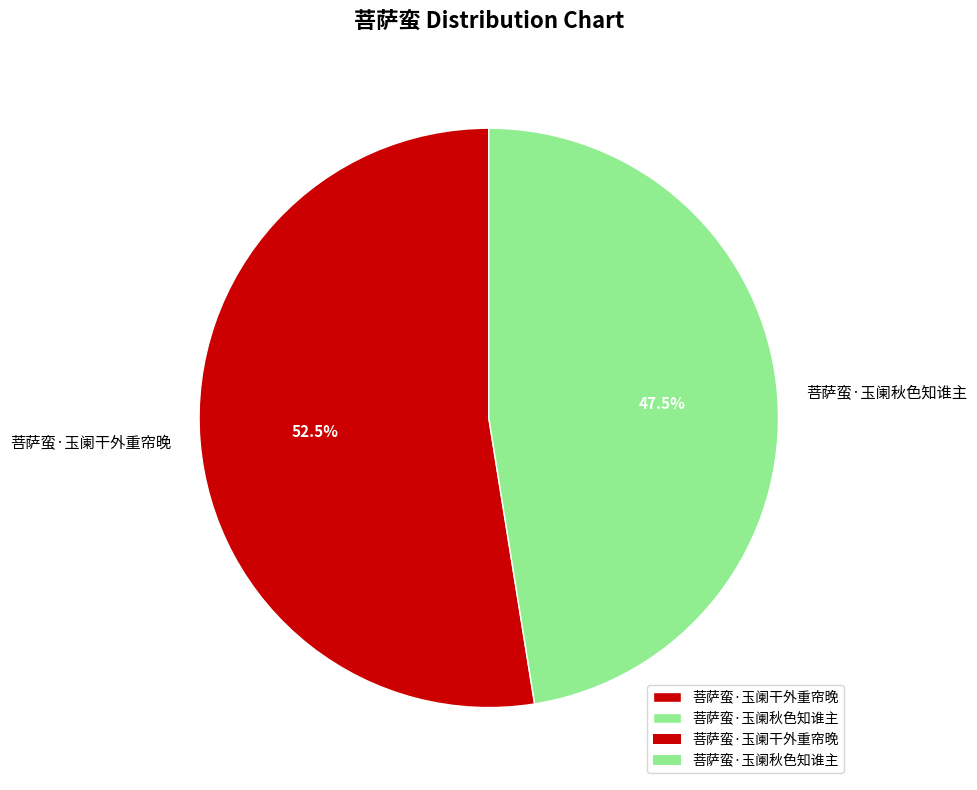

What is the smallest slice in the pie chart?

菩萨蛮·玉阑秋色知谁主